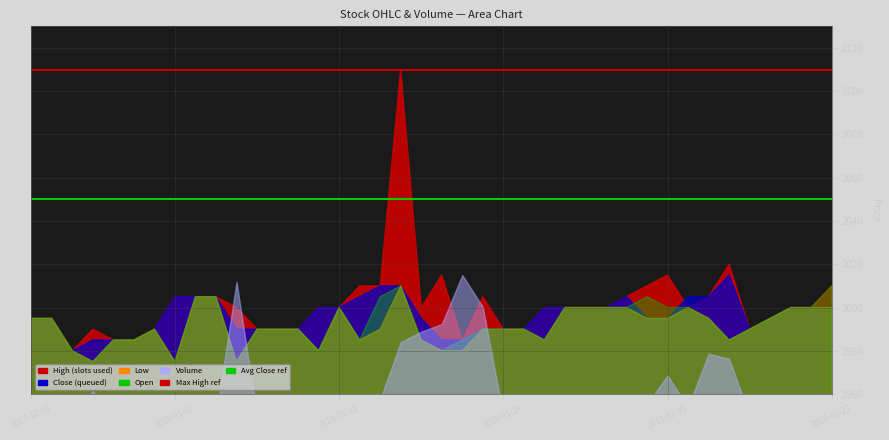

What is the approximate value of Max High at 2017-12-18?

2110